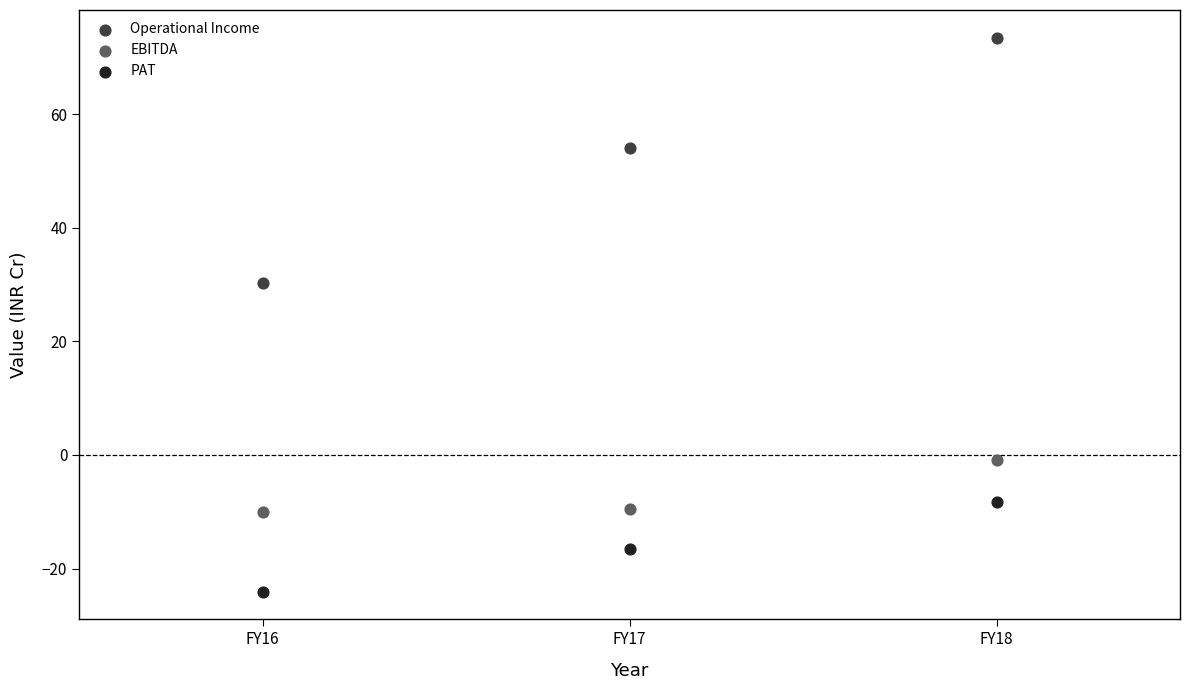

Which series reaches the minimum Y coordinate?

PAT